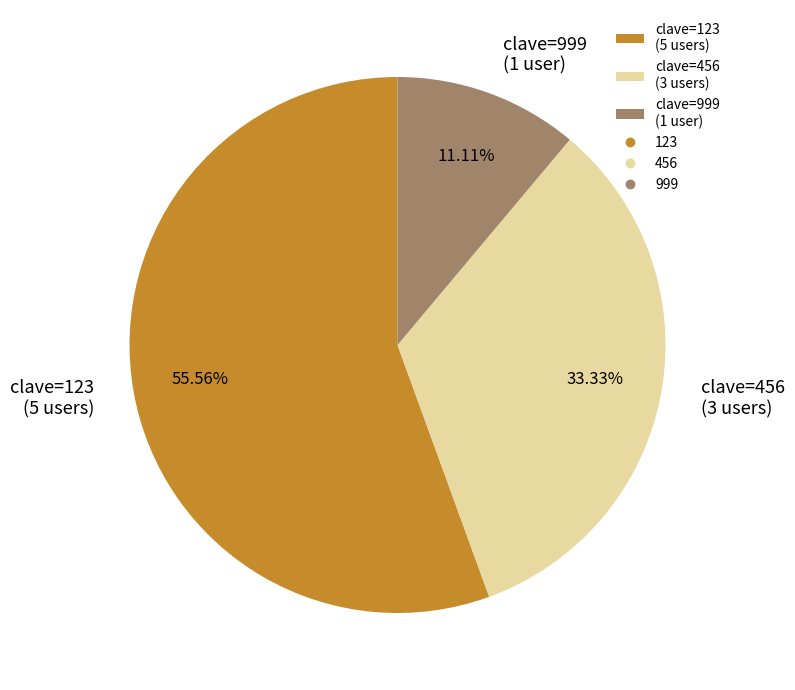

Which category has the smallest portion of the pie?

clave=999 (1 user)